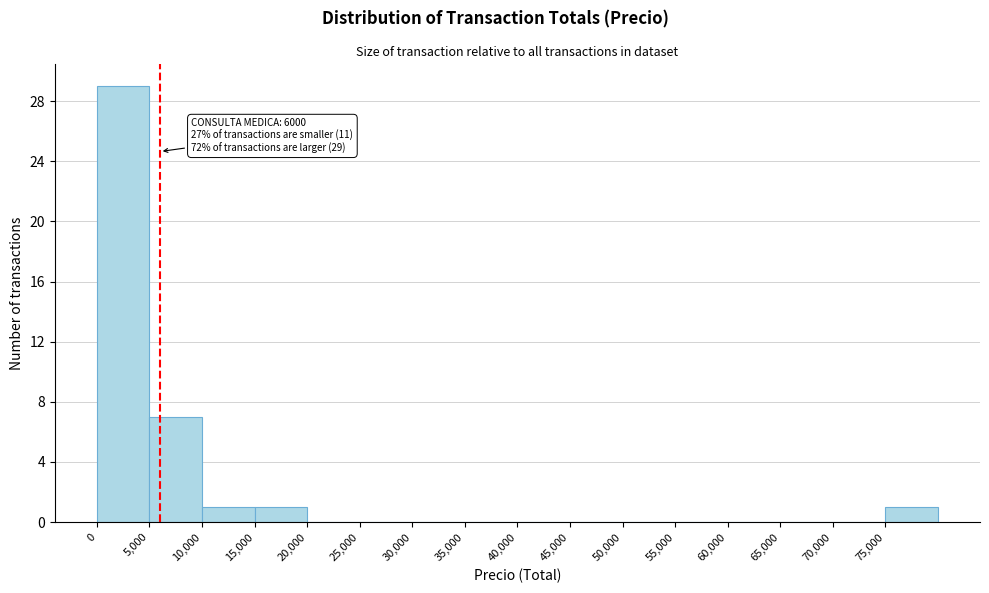

Over which range of the x-axis is the bar tallest?

0 to 5000